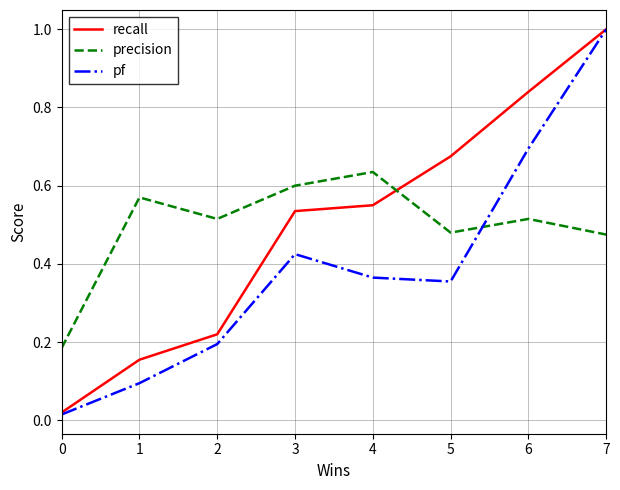

Where do pf and precision first cross each other?

5 and 6